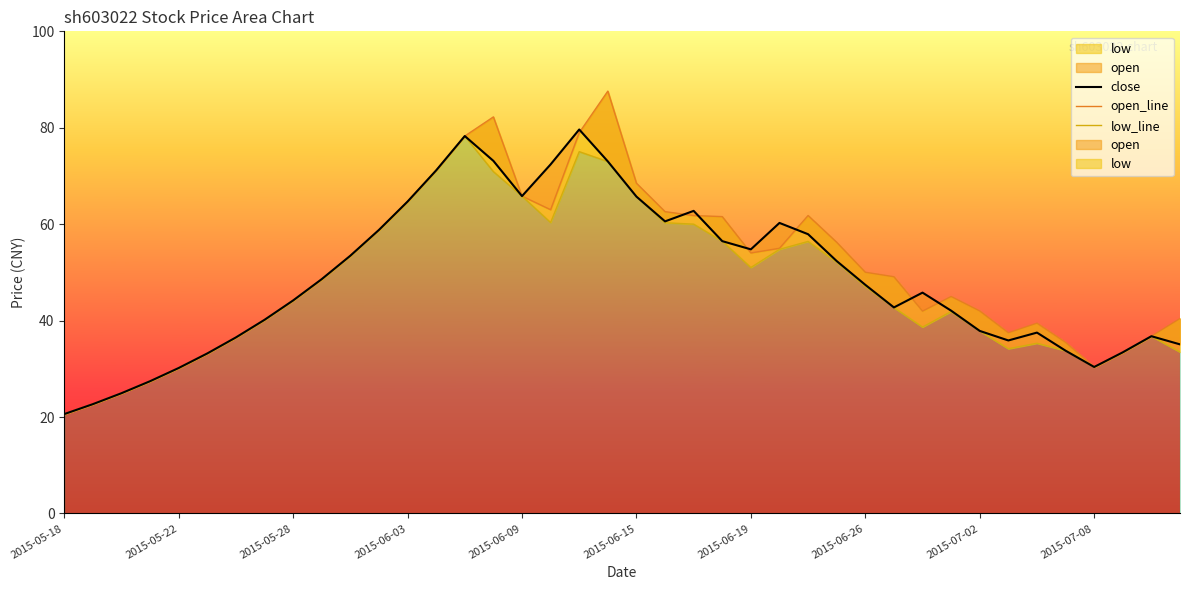

Which category has the lowest value across all series?

2015-05-18